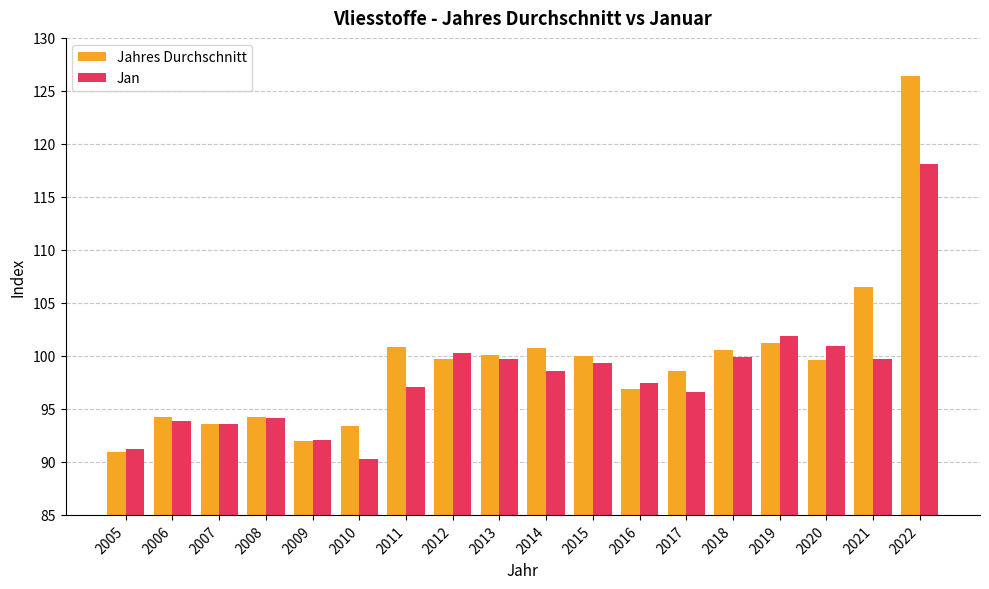

What is the total value across all series at 2021?

206.2